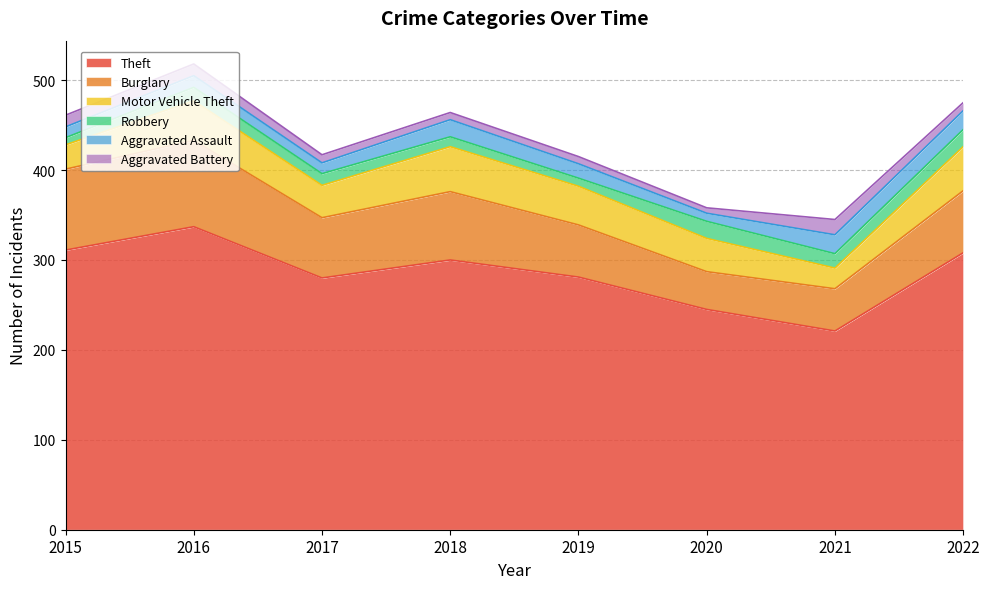

Which has a higher value, 2019 or 2018?

2018